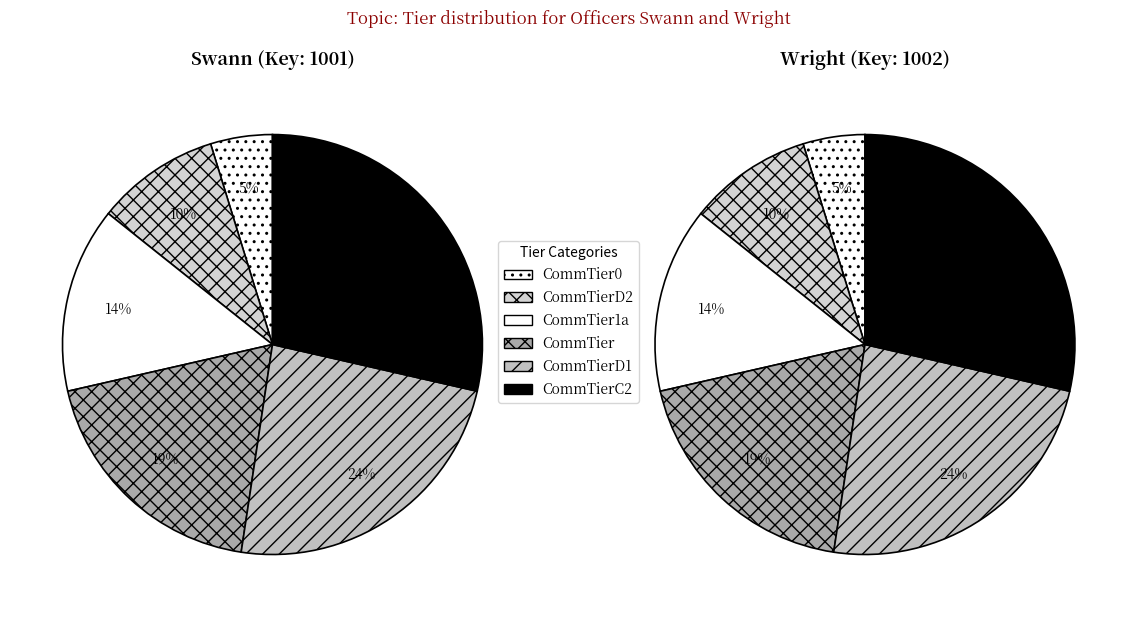

Combined, what portion of the pie is Wright and Swann?

100.0%